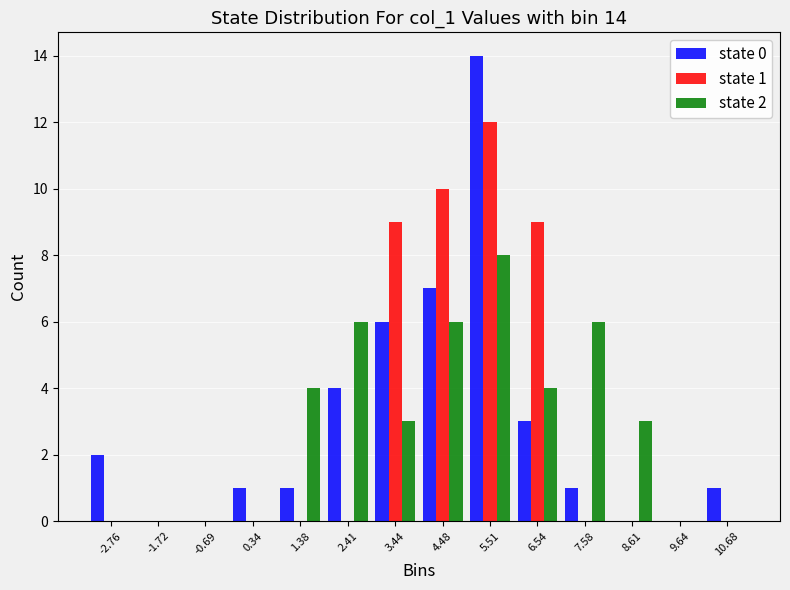

In the state 2 series, which range on the x-axis has the tallest bar?

5.0 to 6.0